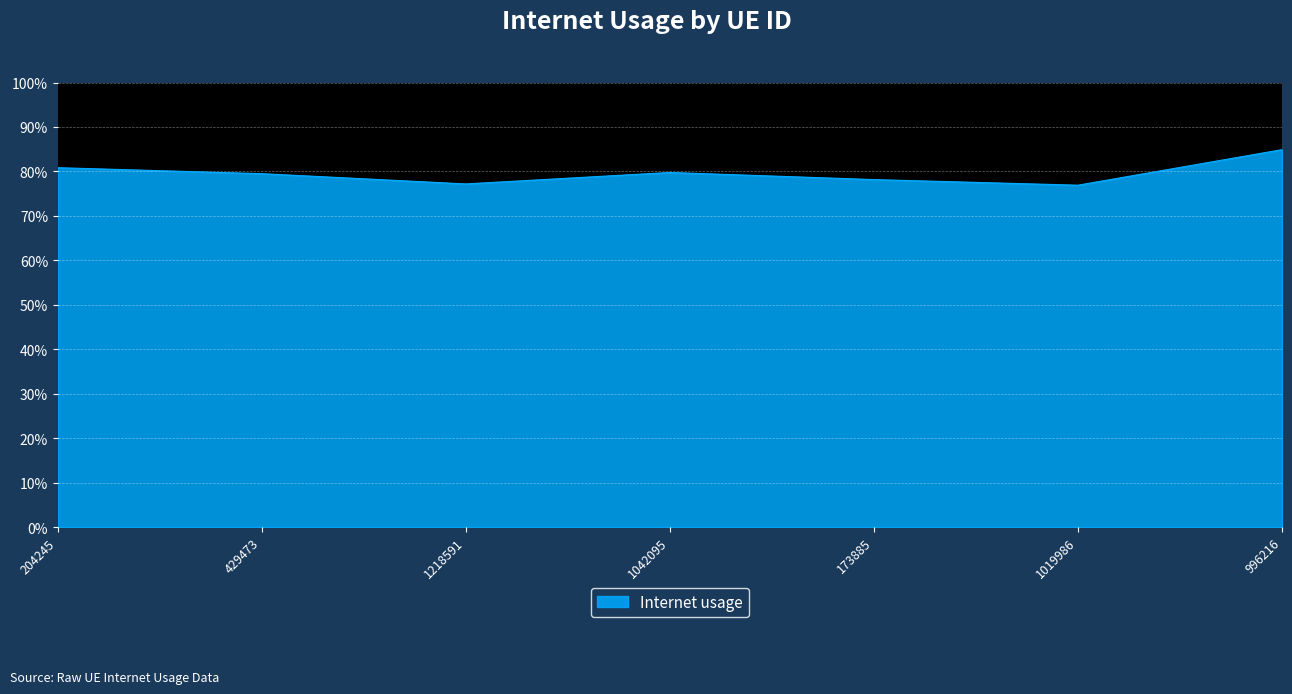

What is the approximate value at 429473?

0.8